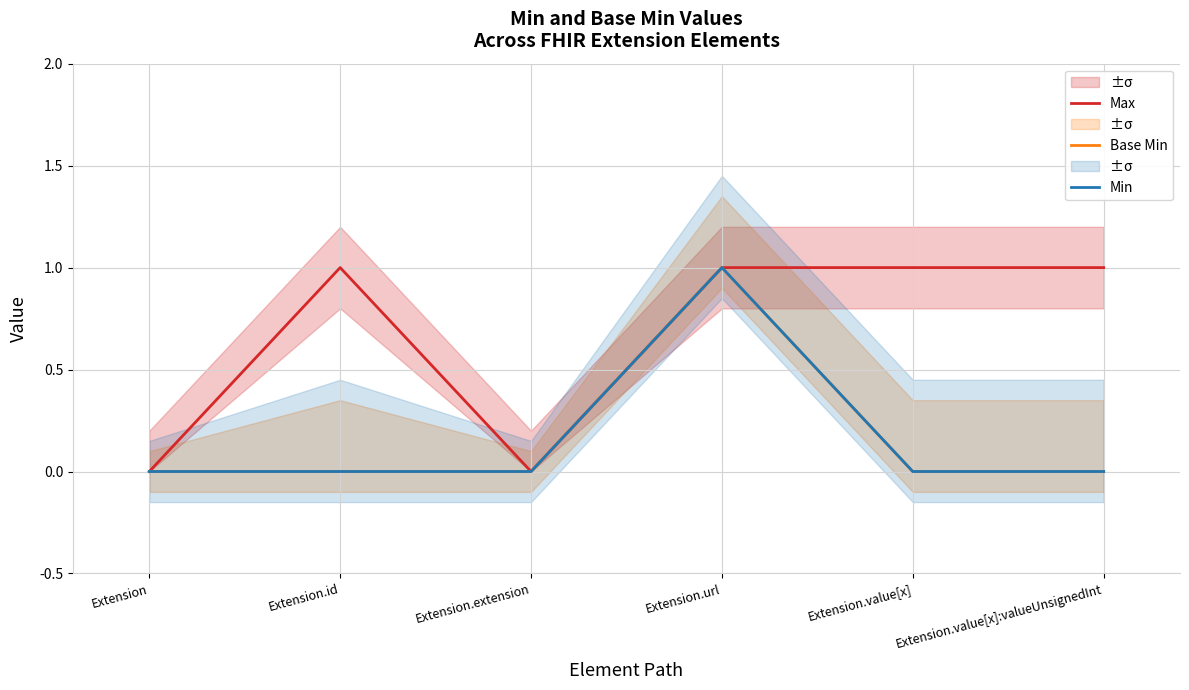

In Base Min, how many points are higher than both neighbors (excluding endpoints)?

1